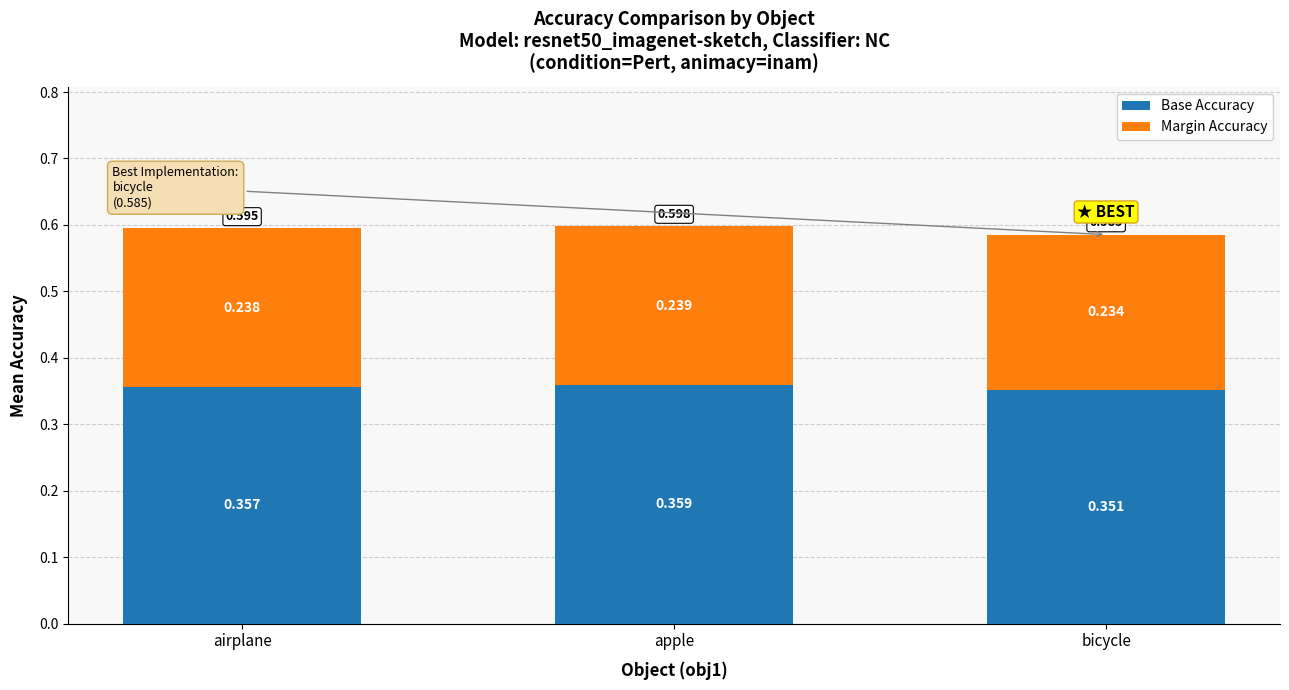

At which category is the sum across all series the highest?

apple